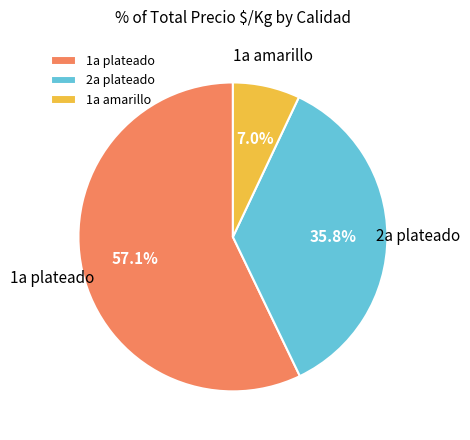

Does 1a plateado account for over 50% of the chart?

Yes